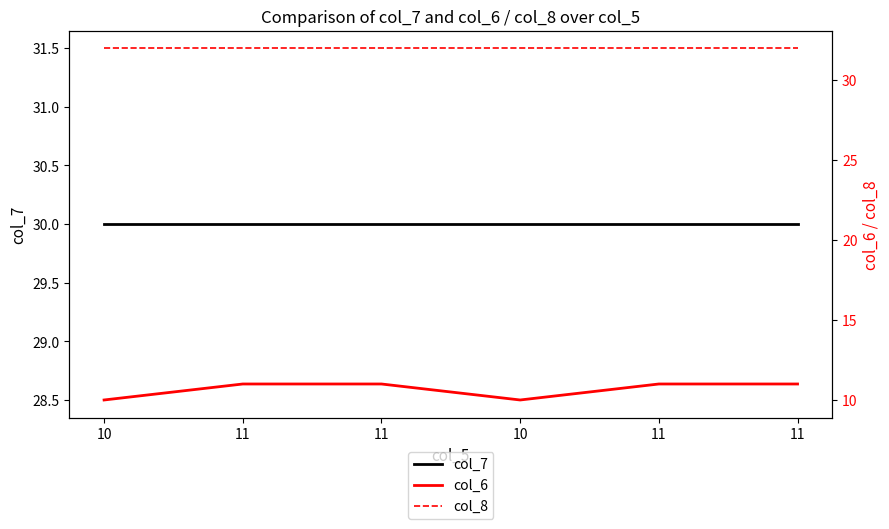

What is the difference between the highest and lowest values at 11?

21